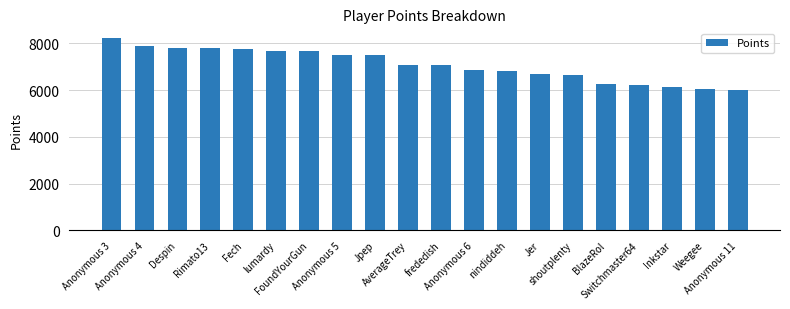

What is the minimum value shown in the chart?

5995